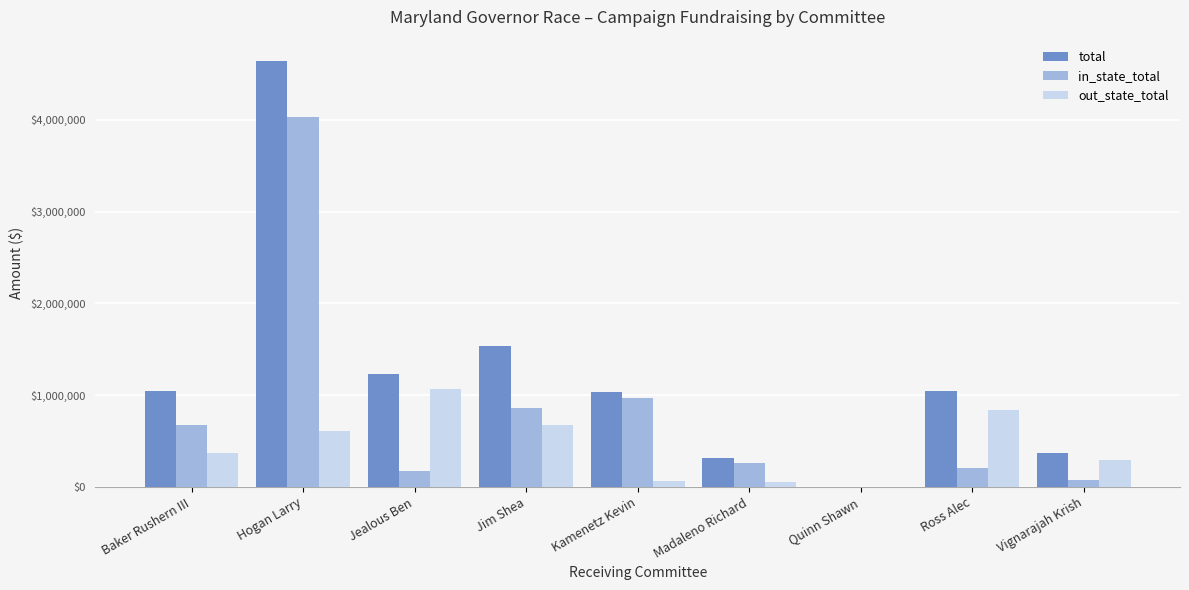

Between Baker Rushern III and Madaleno Richard, which series saw the biggest shift?

total